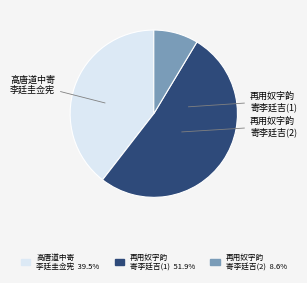

Is there a majority slice in this chart?

Yes